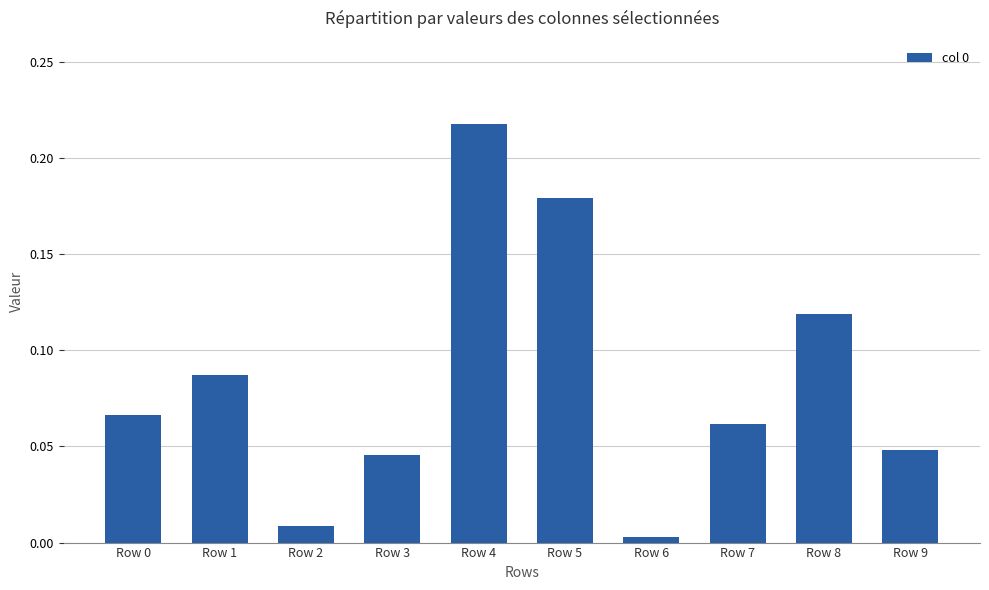

Count the number of categories in the chart.

10